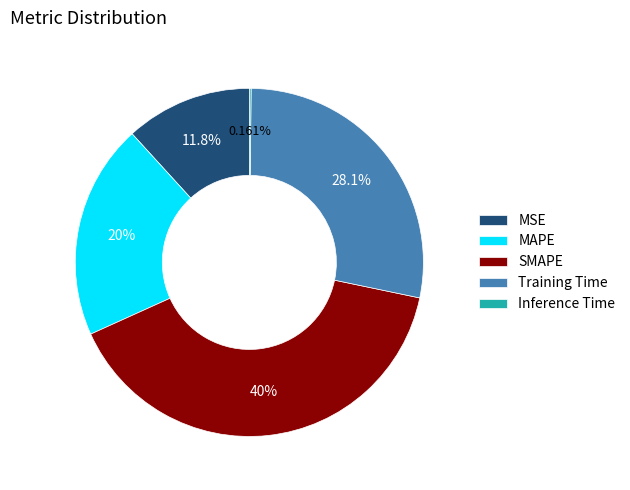

How much of the chart is everything except Training Time?

71.9%